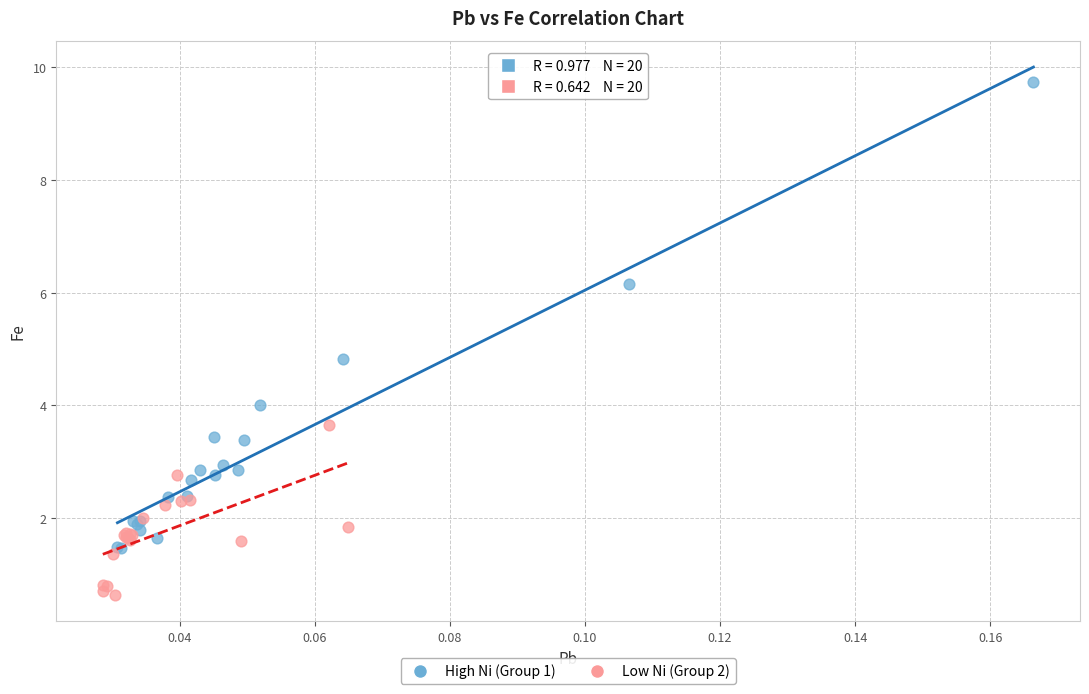

Which series contains the lowest Y value?

Low Ni (Group 2)